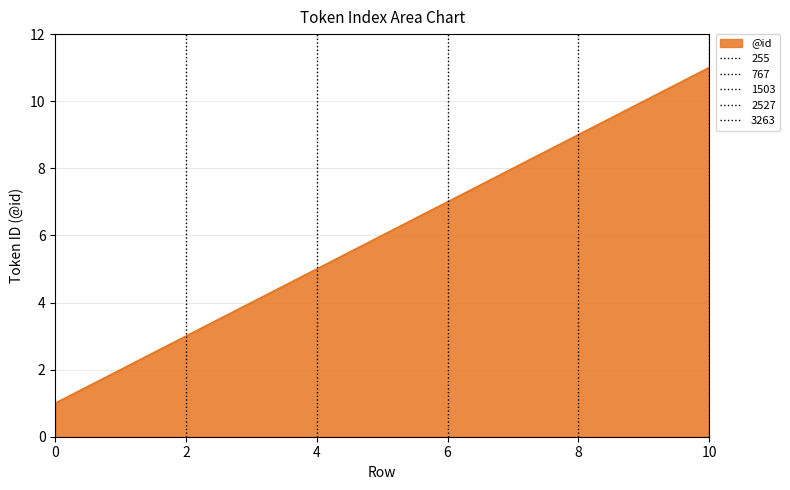

Reading left to right, what are all the values shown in this chart?

0=1	1=2	2=3	3=4	4=5	5=6	6=7	7=8	8=9	9=10	10=11